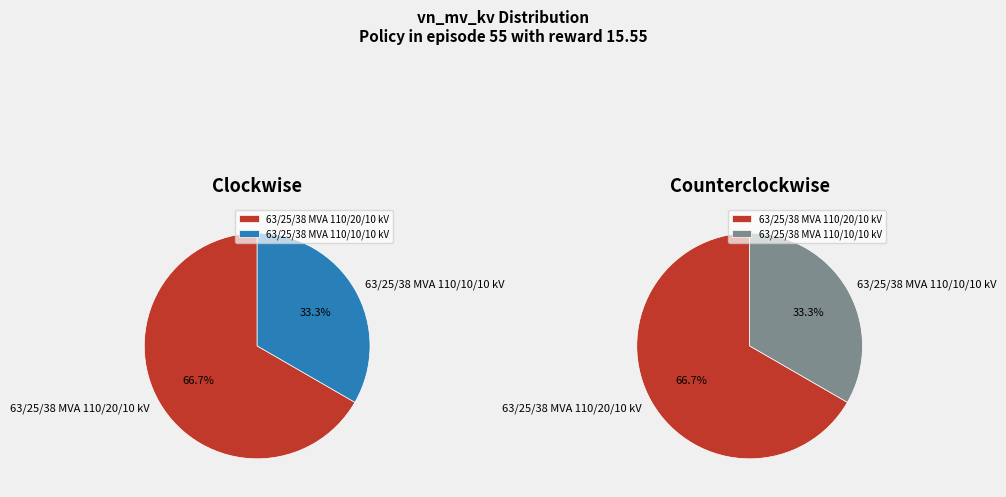

To the nearest percent, what portion does 63/25/38 MVA 110/10/10 kV represent?

33%